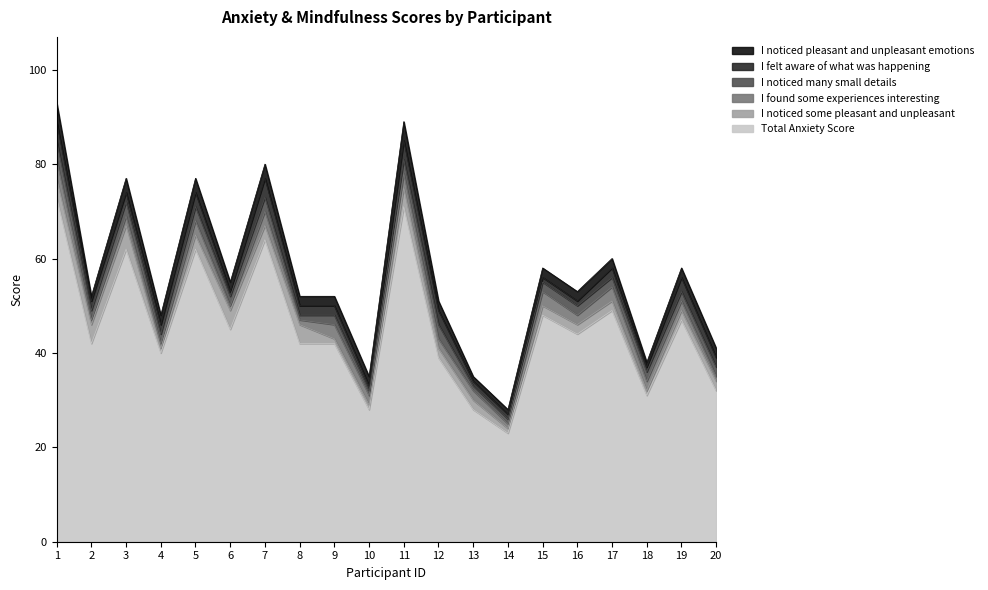

Which category has the lowest value in the I noticed some pleasant and unpleasant series?

4